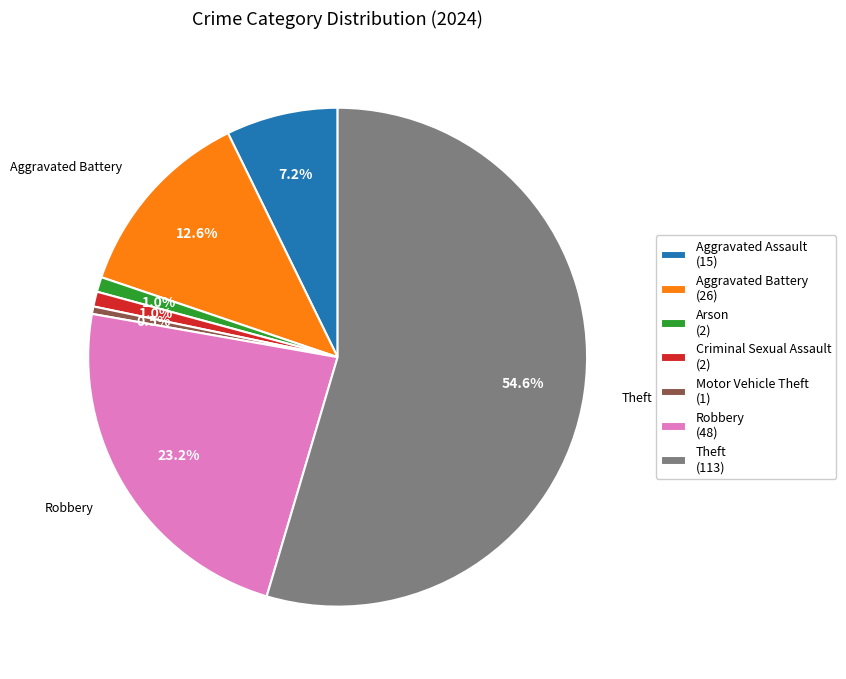

What is the largest slice in the pie chart?

Theft (113)